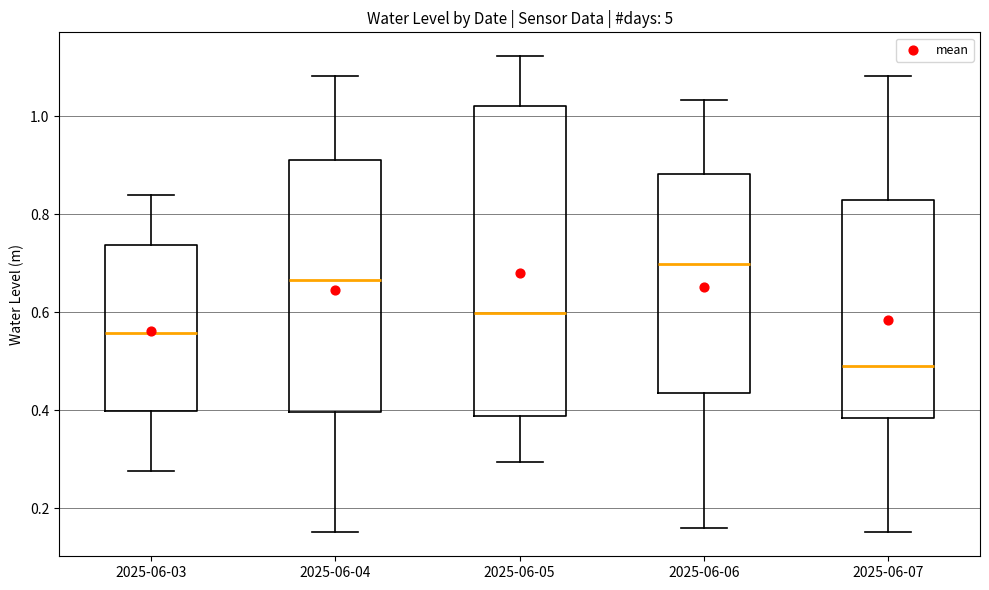

Reading left to right, read every box against the y-axis: the position of its median line, the range the box covers, and the ends of its whiskers. The values are not printed on the chart, so give them approximately, as read against the axis.

2025-06-03: median 0.56, box 0.40 to 0.74, whiskers 0.28 to 0.84
2025-06-04: median 0.66, box 0.40 to 0.90, whiskers 0.16 to 1.08
2025-06-05: median 0.60, box 0.38 to 1.02, whiskers 0.30 to 1.12
2025-06-06: median 0.70, box 0.44 to 0.88, whiskers 0.16 to 1.04
2025-06-07: median 0.48, box 0.38 to 0.82, whiskers 0.16 to 1.08